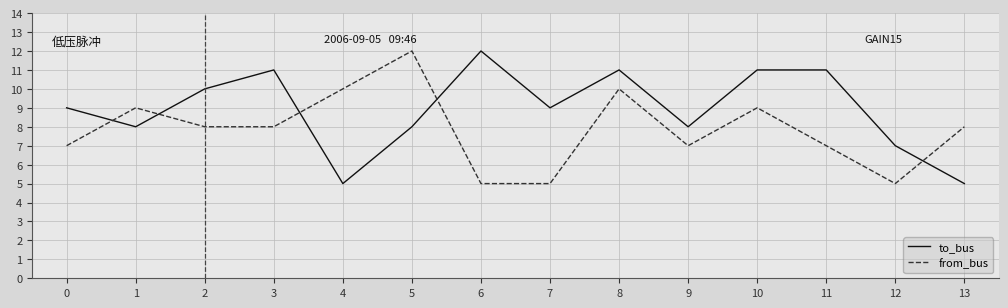

What is the total value across all series at 1?

17